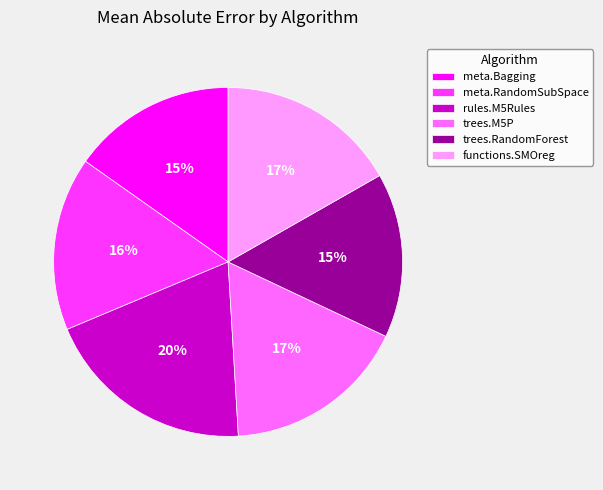

Does any single category account for the majority?

No